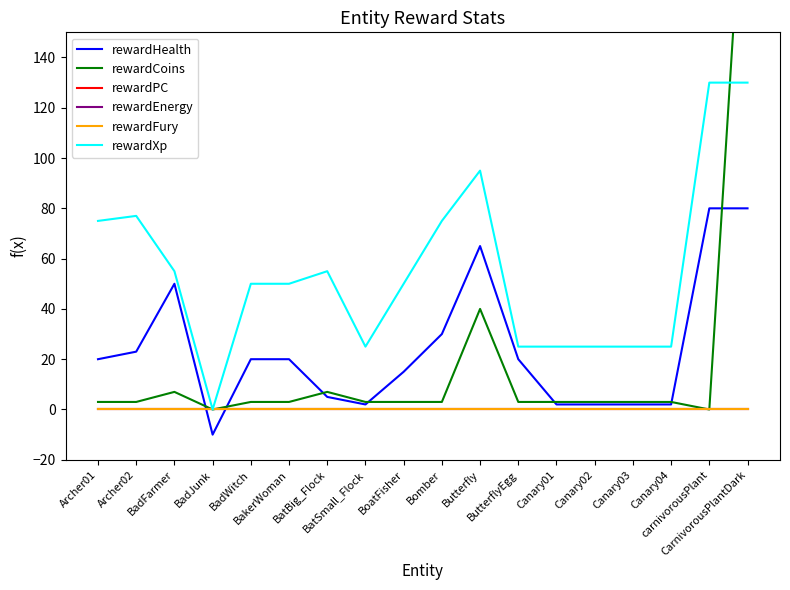

How many data points in rewardXp are above 50?

8